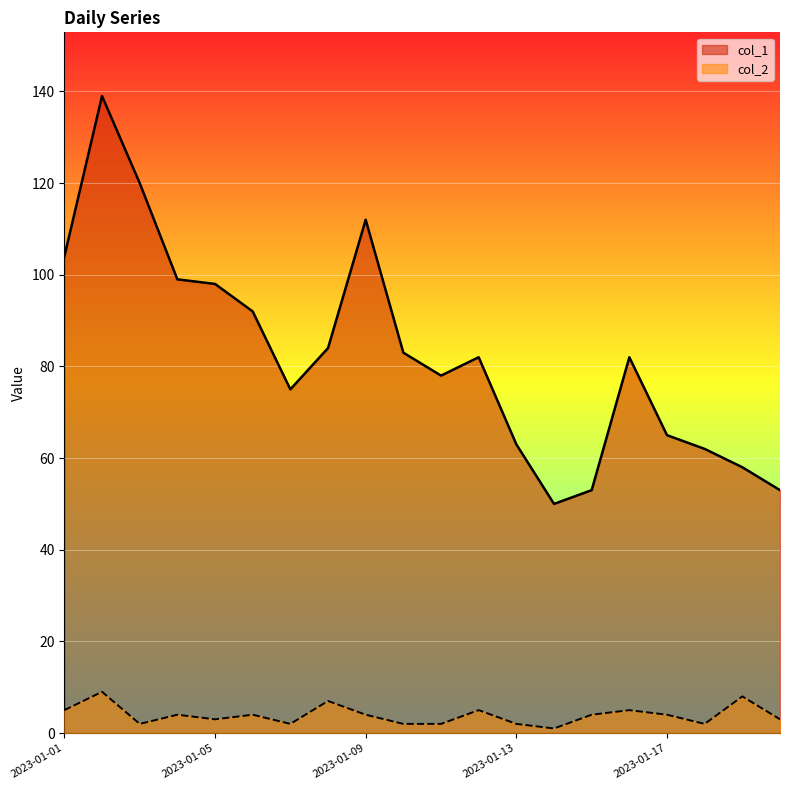

List the labels in order of col_1 value, largest first.

2023-01-02, 2023-01-03, 2023-01-09, 2023-01-01, 2023-01-04, 2023-01-05, 2023-01-06, 2023-01-08, 2023-01-10, 2023-01-12, 2023-01-16, 2023-01-11, 2023-01-07, 2023-01-17, 2023-01-13, 2023-01-18, 2023-01-19, 2023-01-15, 2023-01-20, 2023-01-14